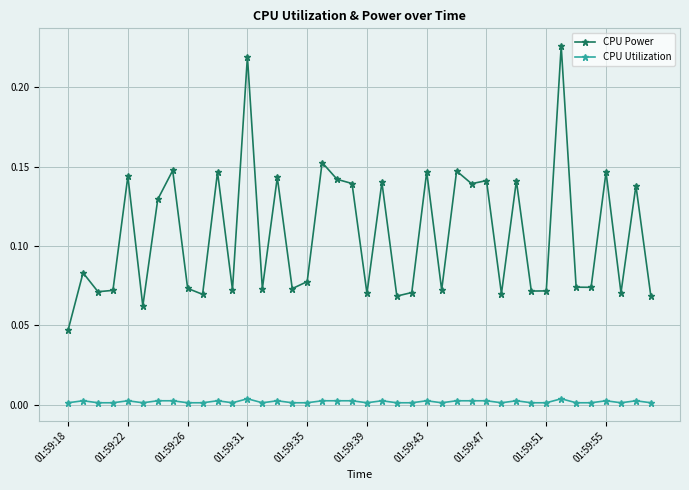

Which series has the largest total across all categories?

CPU Power